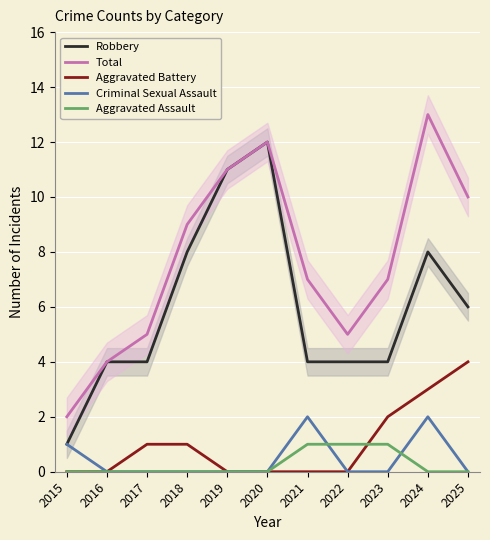

Which series has the largest range (max minus min)?

Robbery